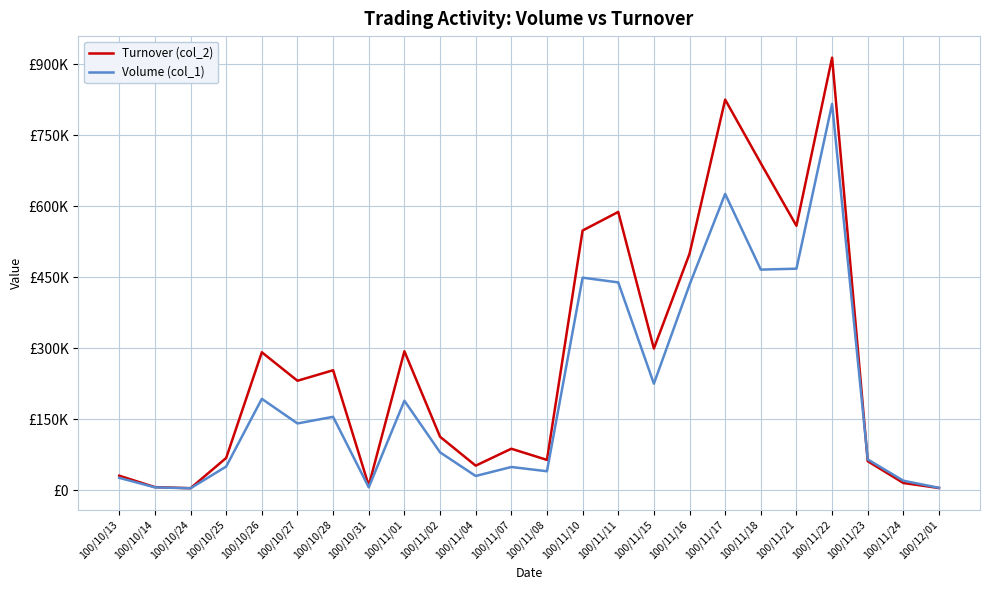

Reading right to left, what are all the values shown in this chart?

Turnover (col_2): 4550	15200	61250	913840	558550	690700	825150	499470	299250	587880	548580	64000	87570	51820	112950	293580	9570	253400	231180	291400	68120	4200	6480	30600
Volume (col_1): 5000	20000	65000	816000	468000	466000	626000	434000	225000	439000	449000	40000	49000	30000	80000	189000	6000	155000	141000	193000	50000	4000	6000	26000